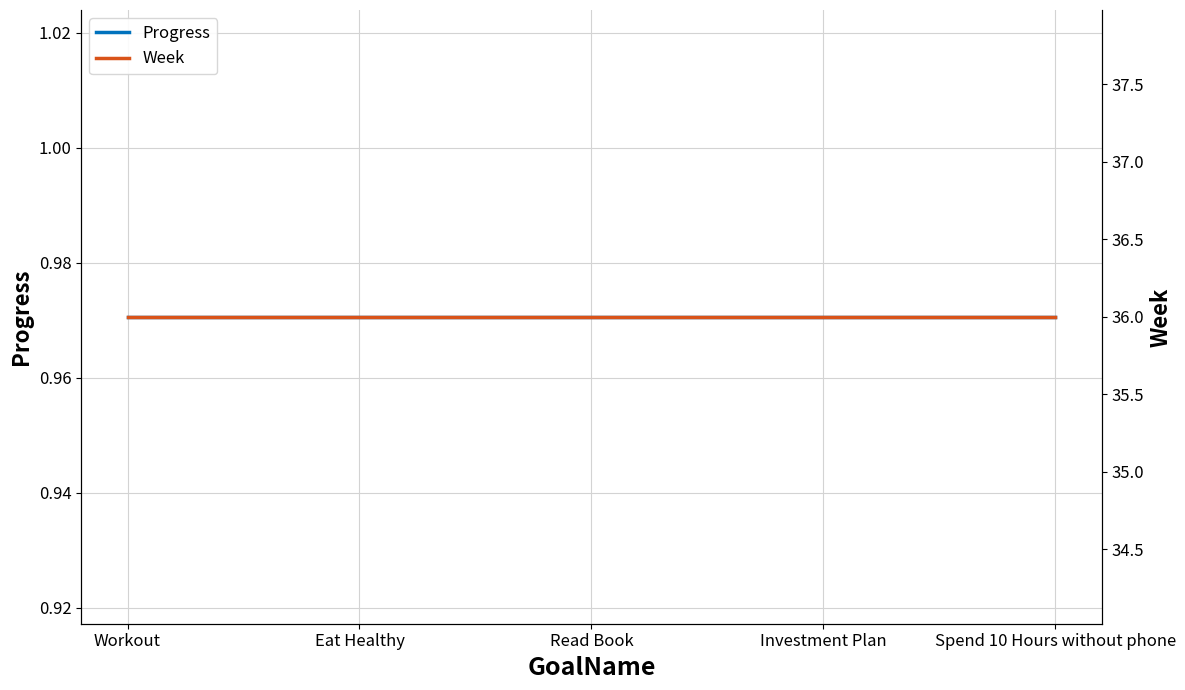

Which series has the largest range (max minus min)?

Progress